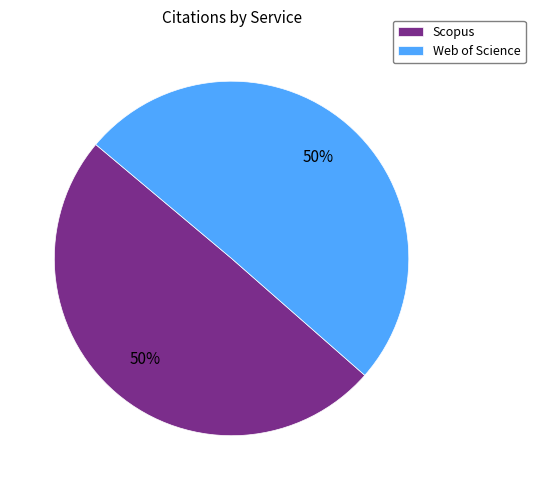

Approximately how many times larger is the value at Scopus compared to Web of Science?

1.0